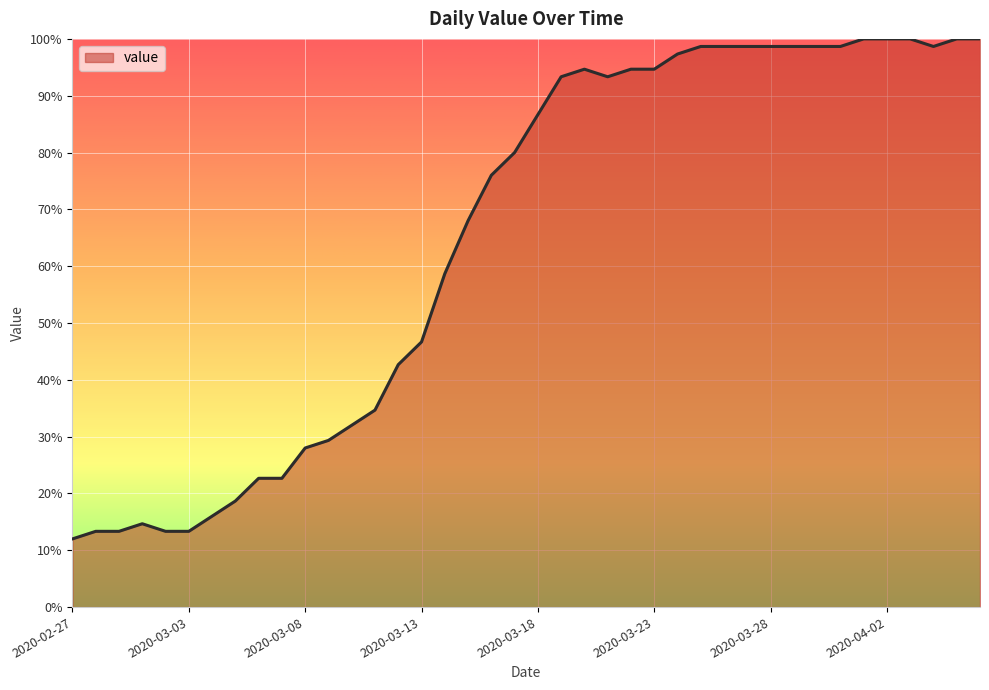

Does the chart display data point markers on the line(s)?

No